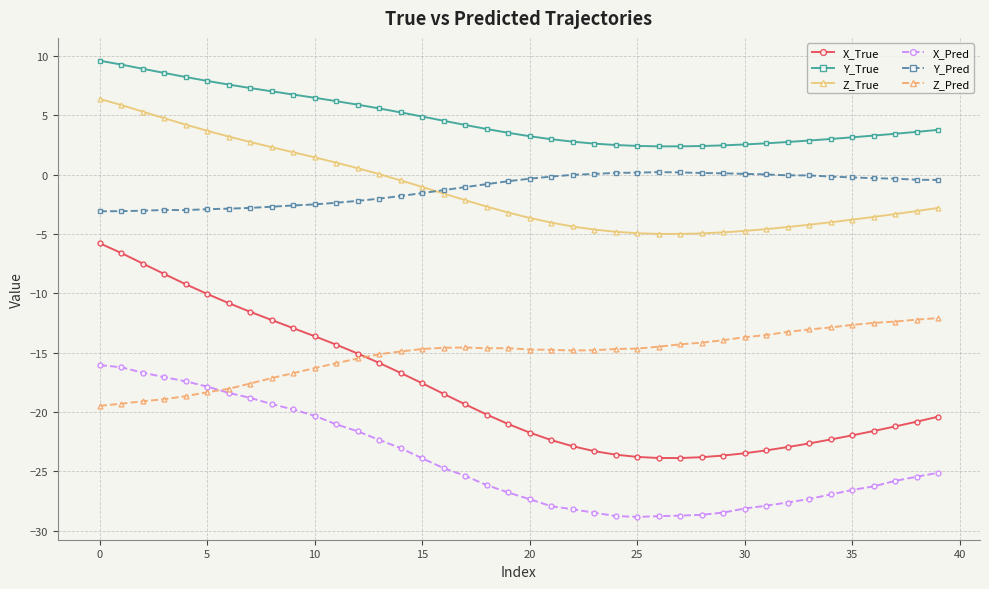

What is the greatest value displayed?

9.6